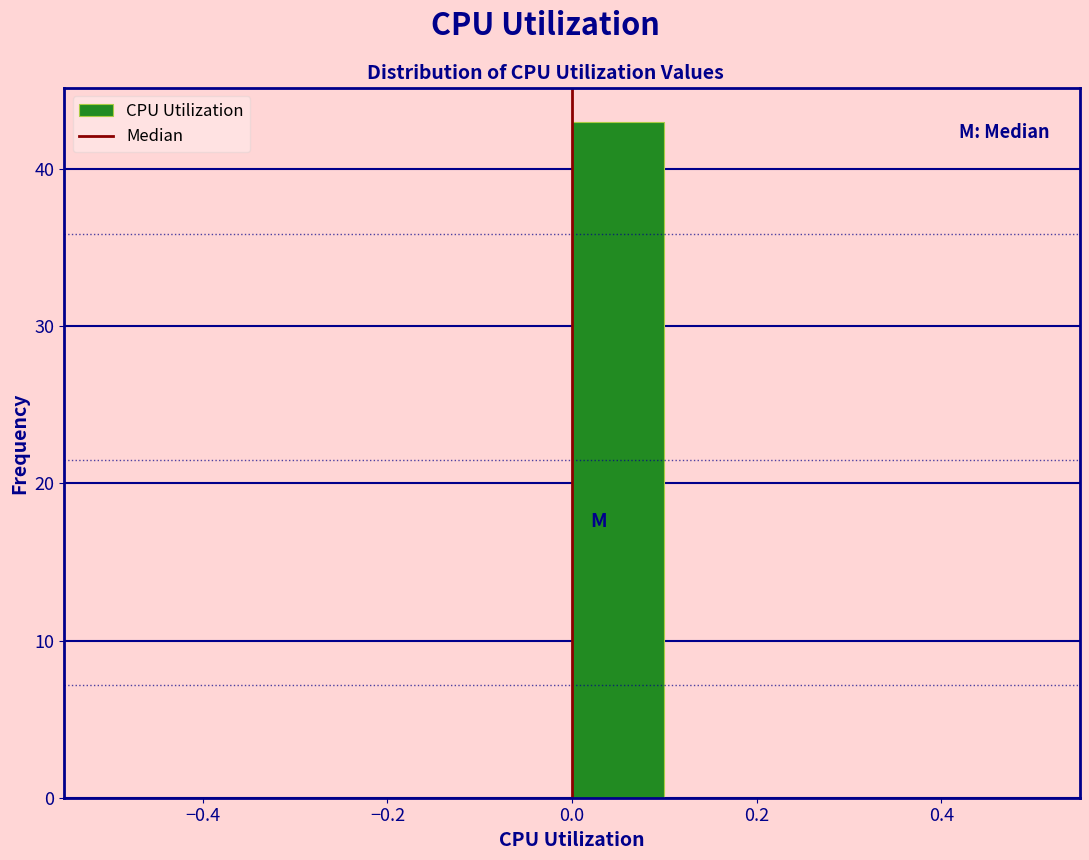

Reading left to right, list every bar in this chart as the range it spans on the x-axis followed by its height. The values are not printed on the chart, so give them approximately, as read against the axis.

-0.5 to -0.4: 0
-0.4 to -0.3: 0
-0.3 to -0.2: 0
-0.2 to -0.1: 0
-0.1 to 0.0: 0
0.0 to 0.1: 43
0.1 to 0.2: 0
0.2 to 0.3: 0
0.3 to 0.4: 0
0.4 to 0.5: 0